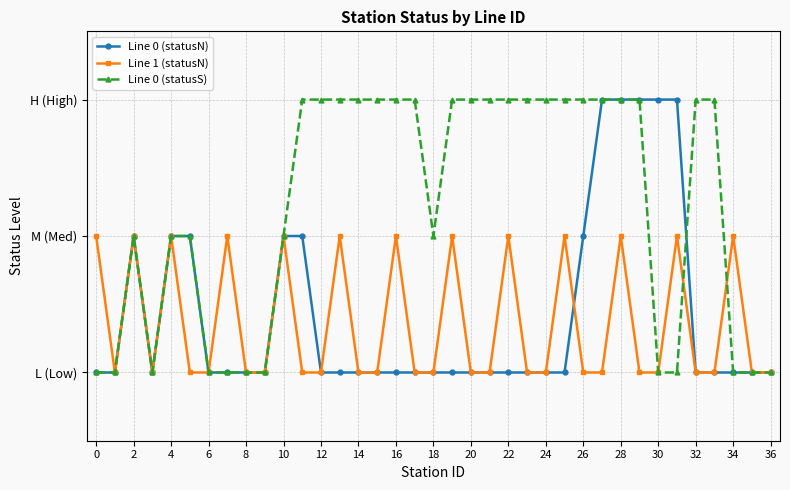

What are all the series names shown in the legend?

Line 0 (statusN), Line 1 (statusN), Line 0 (statusS)